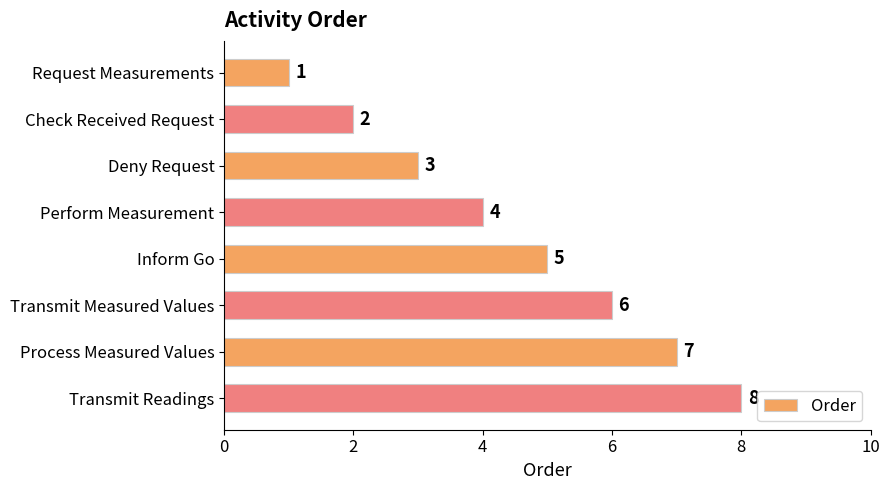

At which label is the value closest to 4?

Perform Measurement